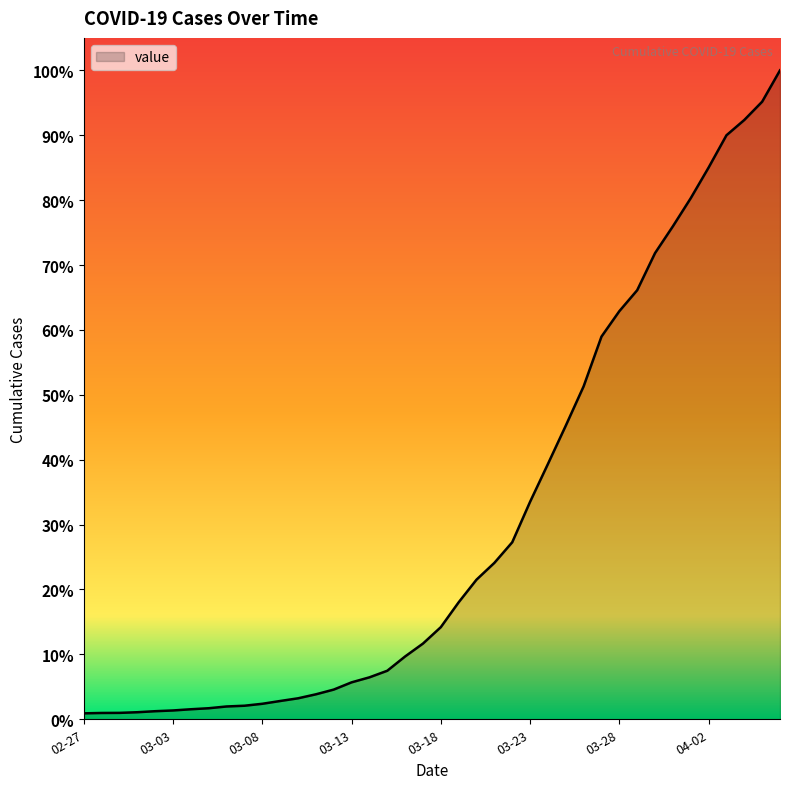

Reading left to right, extract all data points from this chart.

64	68	69	76	87	95	108	119	138	146	167	197	226	269	320	398	452	523	677	816	993	1261	1505	1686	1908	2344	2752	3165	3589	4125	4399	4625	5025	5314	5617	5947	6295	6460	6657	6995